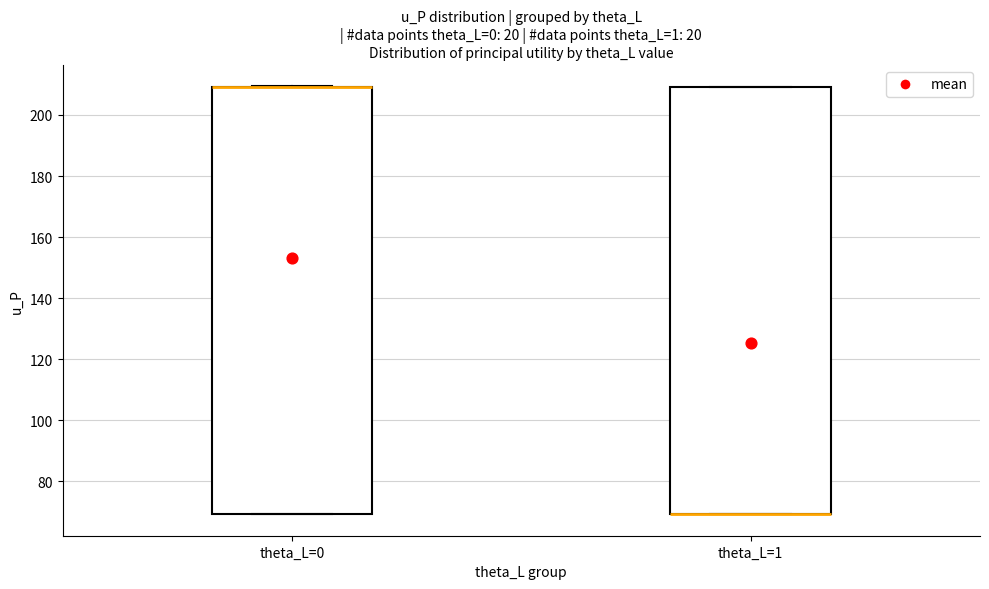

Reading left to right, read every box against the y-axis: the position of its median line, the range the box covers, and the ends of its whiskers. The values are not printed on the chart, so give them approximately, as read against the axis.

theta_L=0: median 210 (drawn on the box's upper edge), box 70 to 210, whiskers 70 to 210
theta_L=1: median 70 (drawn on the box's lower edge), box 70 to 210, whiskers 70 to 210